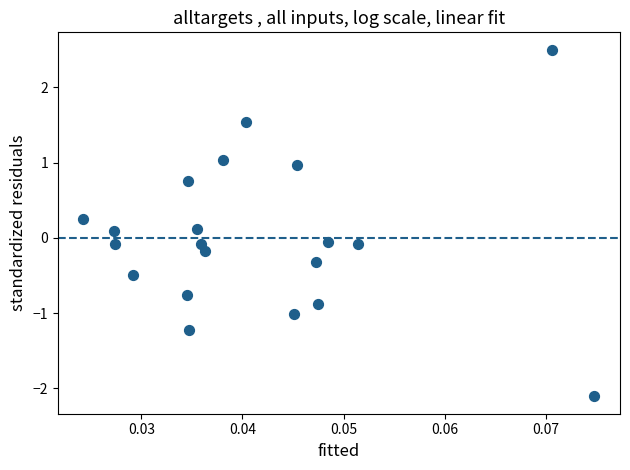

What is the range of Y values (max minus min)?

4.6